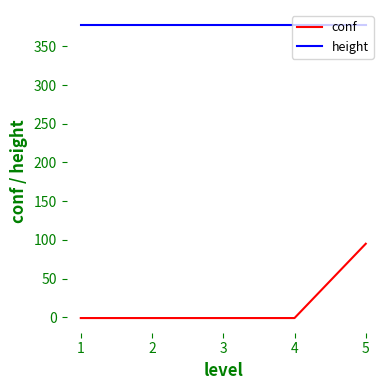

At how many categories does at least one series exceed 179?

5